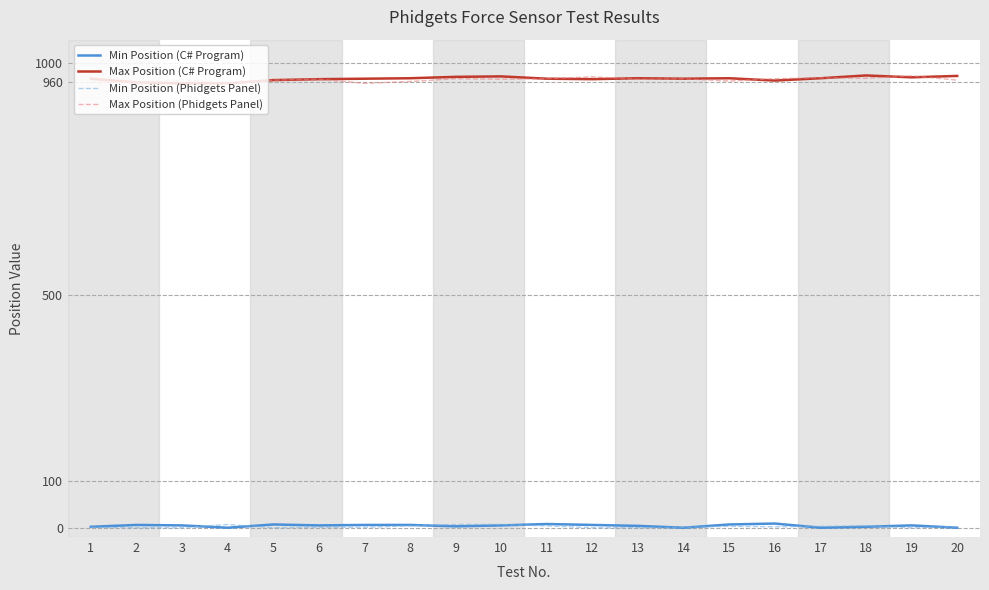

Is it true that Max Position (C# Program) equals 956 at 3?

True